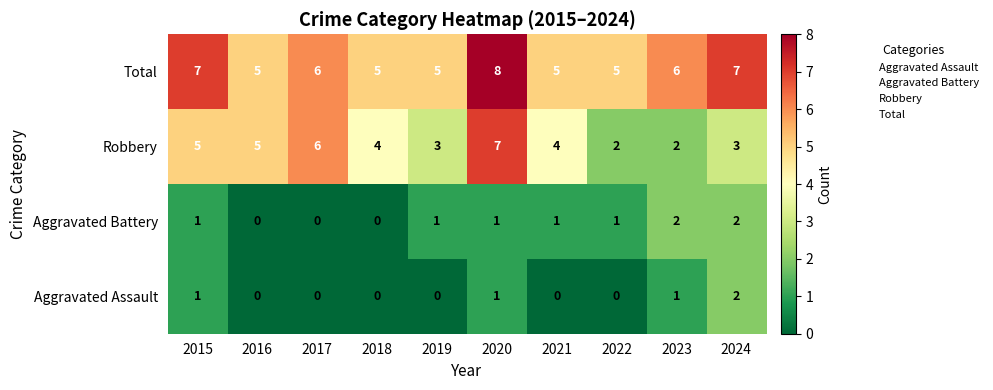

True or false: Aggravated Battery has a value of 2 at 2019.

False